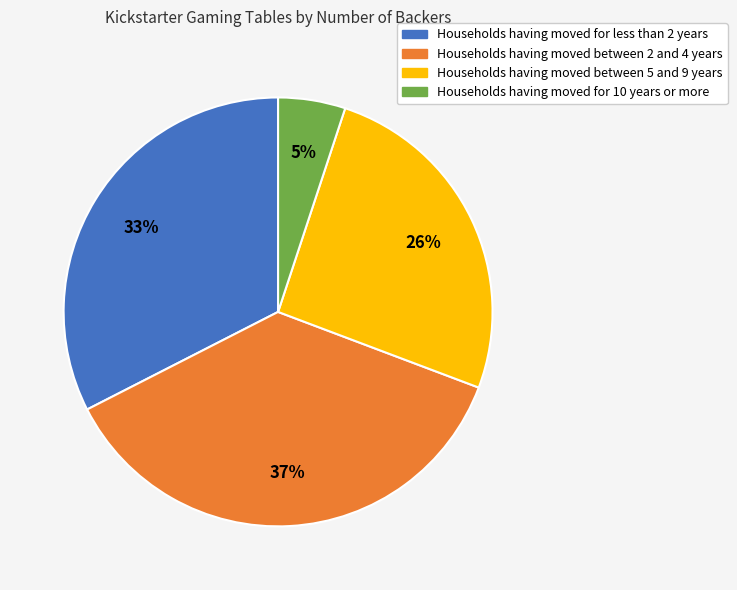

To the nearest percent, what is the average slice percentage?

25%